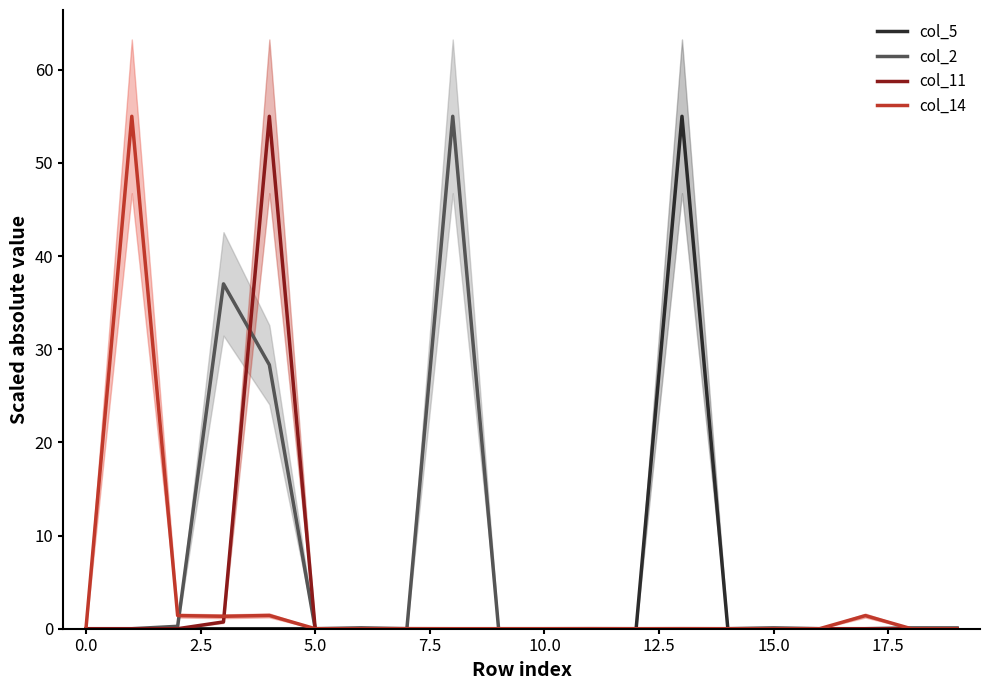

What are all the series names shown in the legend?

col_5, col_2, col_11, col_14